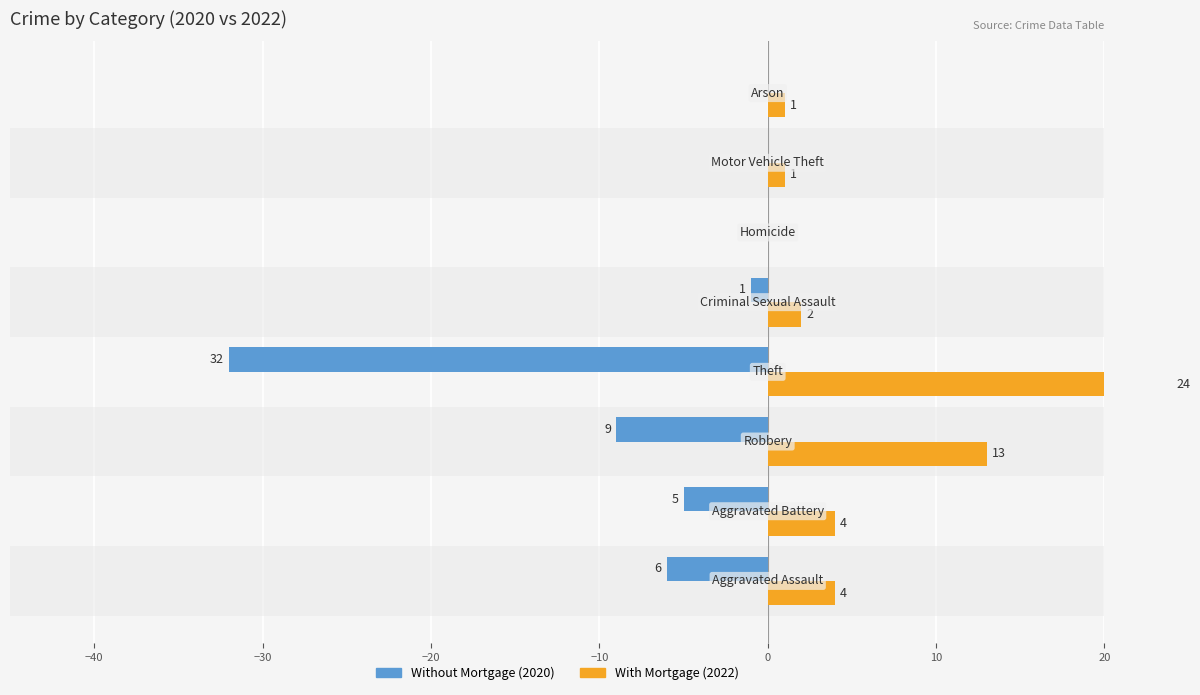

How many data points does each series have?

8